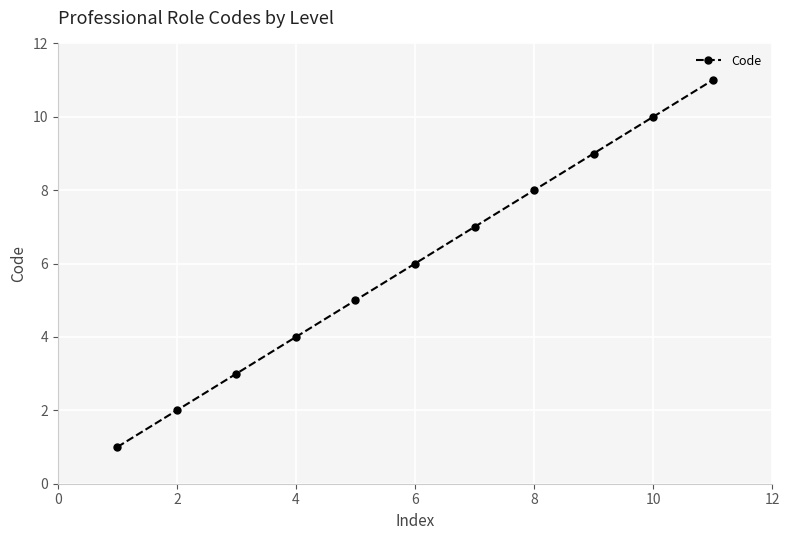

What is the greatest value displayed?

11